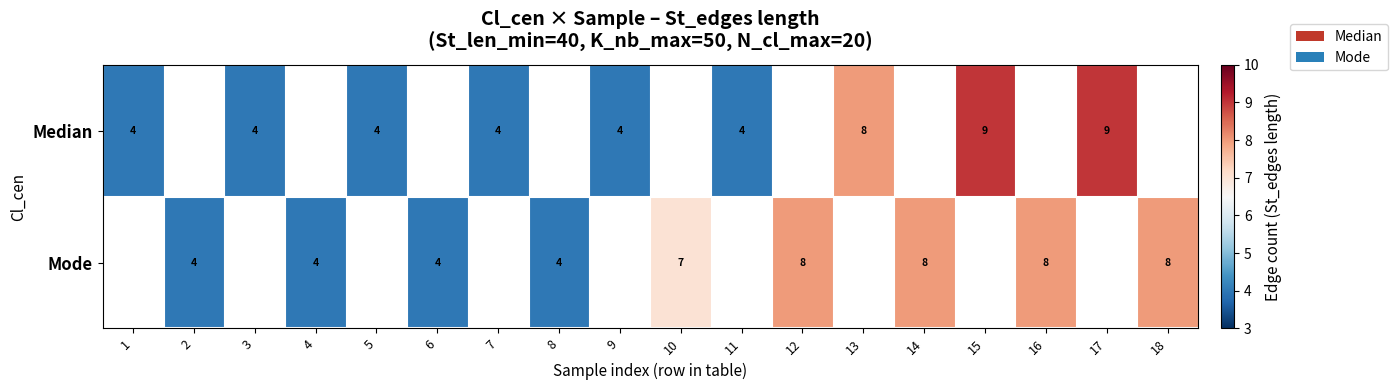

What is the maximum value shown in the chart?

9.0